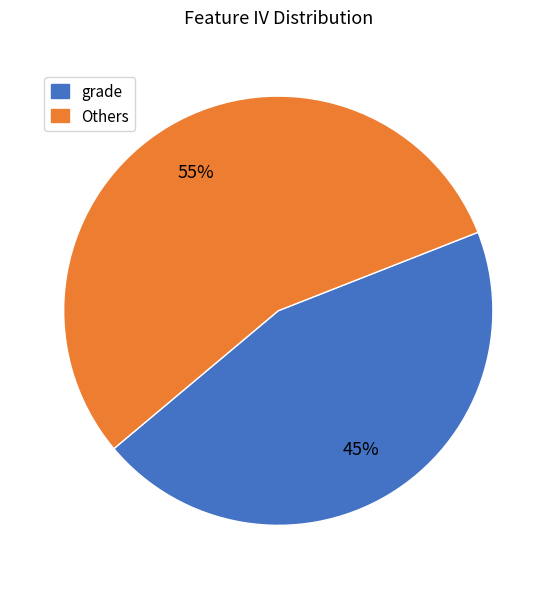

To the nearest percent, what portion does Others represent?

55%